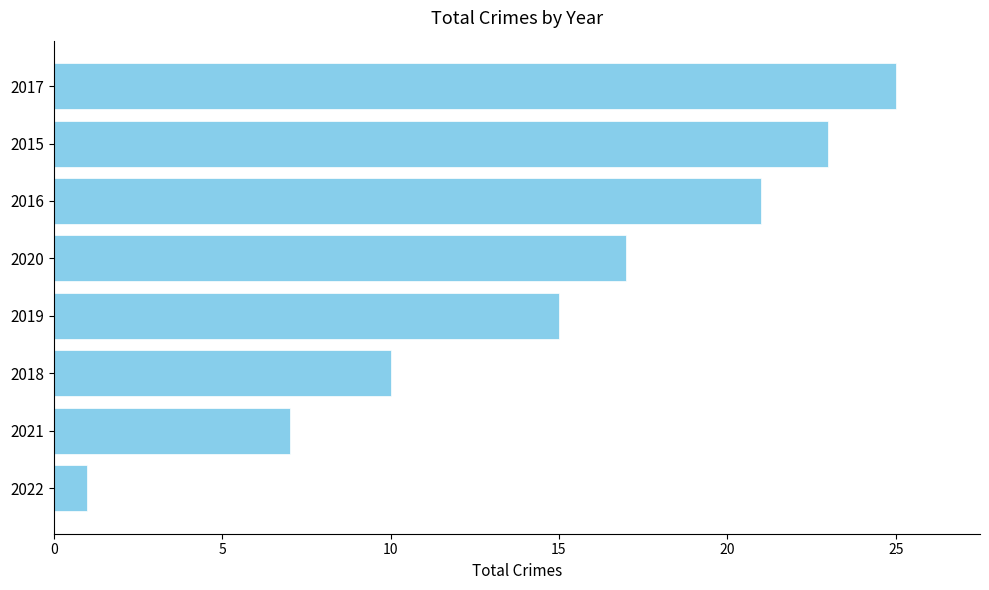

List the labels in order of value, smallest first.

2022, 2021, 2018, 2019, 2020, 2016, 2015, 2017